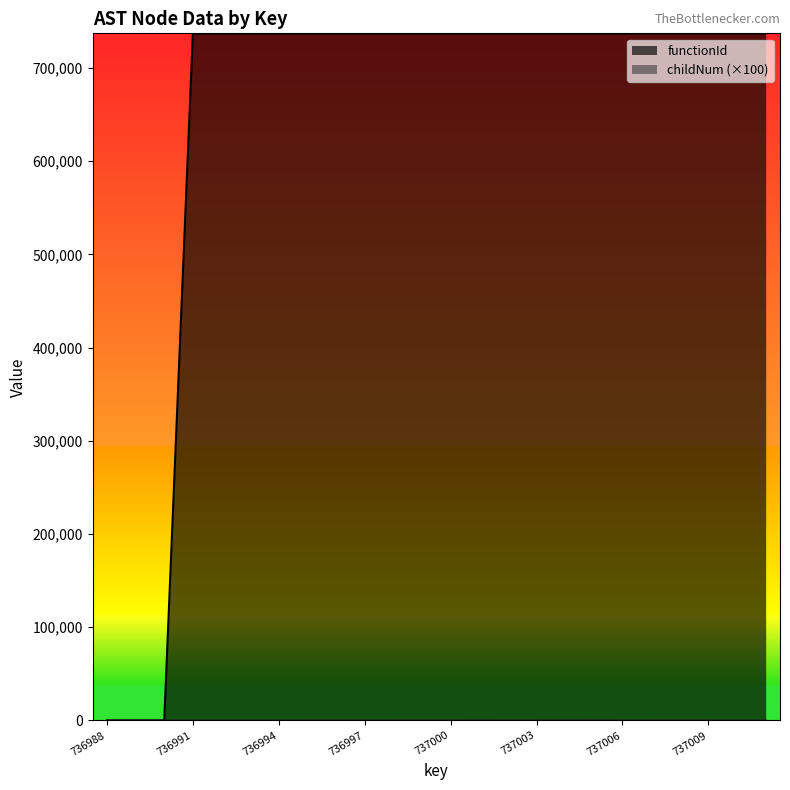

What is the value of the functionId point at the 10th from the left?

736989